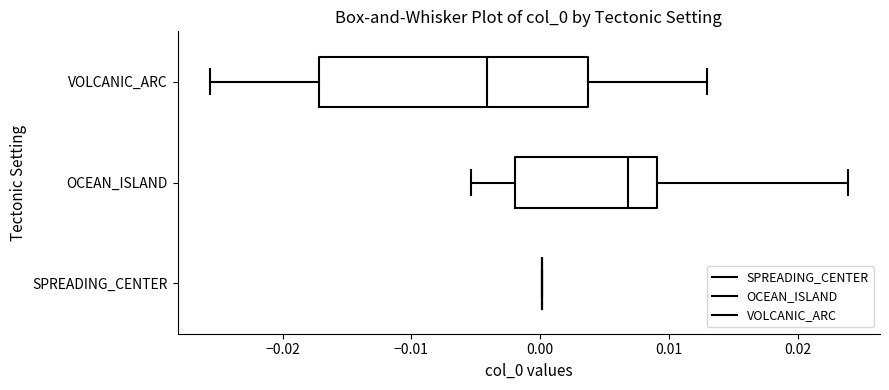

Reading bottom to top, transcribe this box plot: for each box, give where its median line is, the range the box spans, and where its two whiskers end, as read against the x-axis. The values are not printed on the chart, so give them approximately, as read against the axis.

SPREADING_CENTER: box collapsed to a line at 0.000, whiskers 0.000 to 0.000
OCEAN_ISLAND: median 0.007, box -0.002 to 0.009, whiskers -0.005 to 0.024
VOLCANIC_ARC: median -0.004, box -0.017 to 0.004, whiskers -0.026 to 0.013